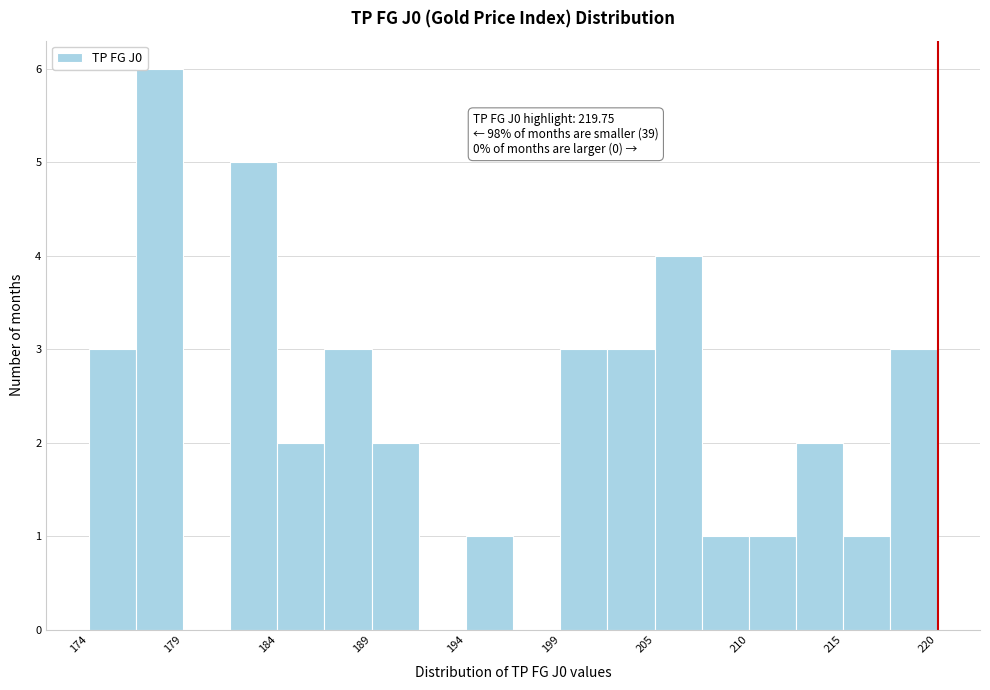

Around what value on the x-axis is the tallest bar? Give the approximate position of its centre, as read against the axis.

178